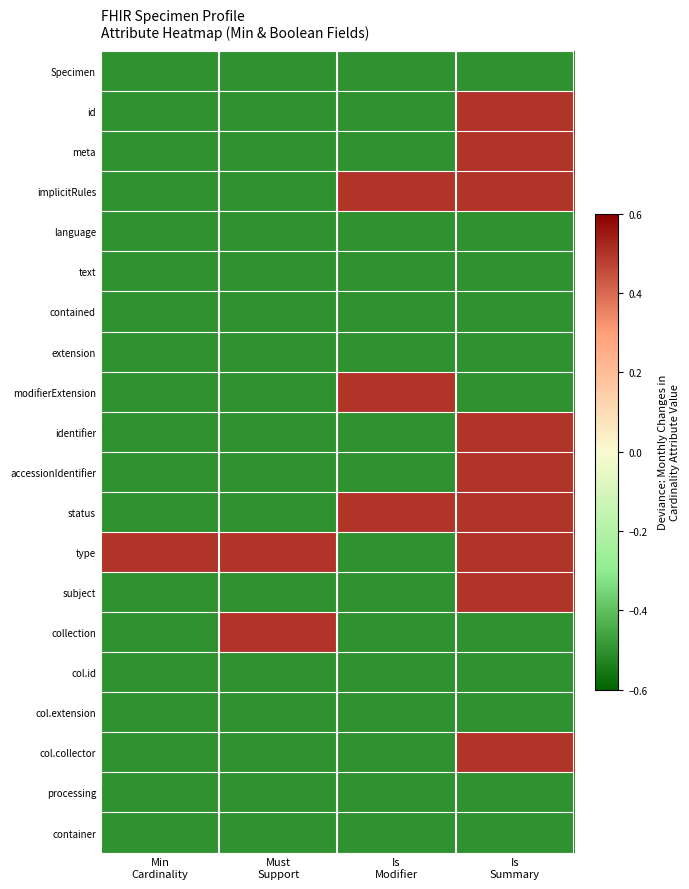

Reading left to right, transcribe all the data shown in this chart.

Specimen: Min
Cardinality=-0.5	Must
Support=-0.5	Is
Modifier=-0.5	Is
Summary=-0.5
id: Min
Cardinality=-0.5	Must
Support=-0.5	Is
Modifier=-0.5	Is
Summary=0.5
meta: Min
Cardinality=-0.5	Must
Support=-0.5	Is
Modifier=-0.5	Is
Summary=0.5
implicitRules: Min
Cardinality=-0.5	Must
Support=-0.5	Is
Modifier=0.5	Is
Summary=0.5
language: Min
Cardinality=-0.5	Must
Support=-0.5	Is
Modifier=-0.5	Is
Summary=-0.5
text: Min
Cardinality=-0.5	Must
Support=-0.5	Is
Modifier=-0.5	Is
Summary=-0.5
contained: Min
Cardinality=-0.5	Must
Support=-0.5	Is
Modifier=-0.5	Is
Summary=-0.5
extension: Min
Cardinality=-0.5	Must
Support=-0.5	Is
Modifier=-0.5	Is
Summary=-0.5
modifierExtension: Min
Cardinality=-0.5	Must
Support=-0.5	Is
Modifier=0.5	Is
Summary=-0.5
identifier: Min
Cardinality=-0.5	Must
Support=-0.5	Is
Modifier=-0.5	Is
Summary=0.5
accessionIdentifier: Min
Cardinality=-0.5	Must
Support=-0.5	Is
Modifier=-0.5	Is
Summary=0.5
status: Min
Cardinality=-0.5	Must
Support=-0.5	Is
Modifier=0.5	Is
Summary=0.5
type: Min
Cardinality=0.5	Must
Support=0.5	Is
Modifier=-0.5	Is
Summary=0.5
subject: Min
Cardinality=-0.5	Must
Support=-0.5	Is
Modifier=-0.5	Is
Summary=0.5
collection: Min
Cardinality=-0.5	Must
Support=0.5	Is
Modifier=-0.5	Is
Summary=-0.5
col.id: Min
Cardinality=-0.5	Must
Support=-0.5	Is
Modifier=-0.5	Is
Summary=-0.5
col.extension: Min
Cardinality=-0.5	Must
Support=-0.5	Is
Modifier=-0.5	Is
Summary=-0.5
col.collector: Min
Cardinality=-0.5	Must
Support=-0.5	Is
Modifier=-0.5	Is
Summary=0.5
processing: Min
Cardinality=-0.5	Must
Support=-0.5	Is
Modifier=-0.5	Is
Summary=-0.5
container: Min
Cardinality=-0.5	Must
Support=-0.5	Is
Modifier=-0.5	Is
Summary=-0.5